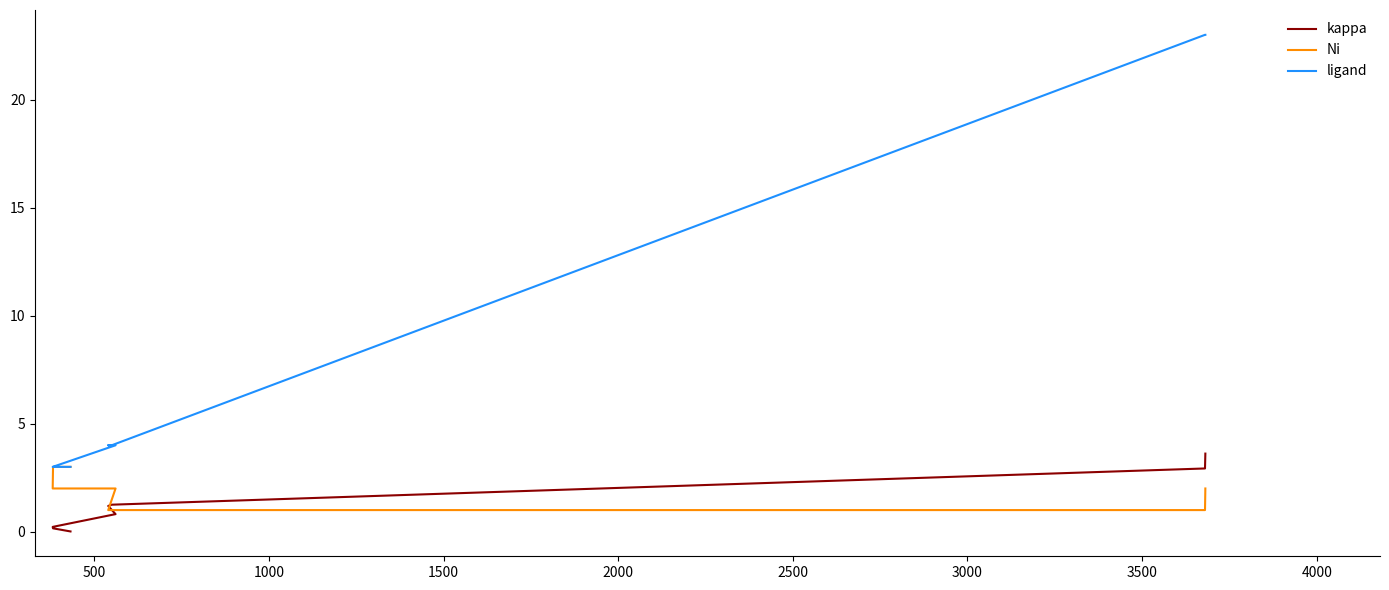

True or false: kappa has more than 0 interior local peaks.

False